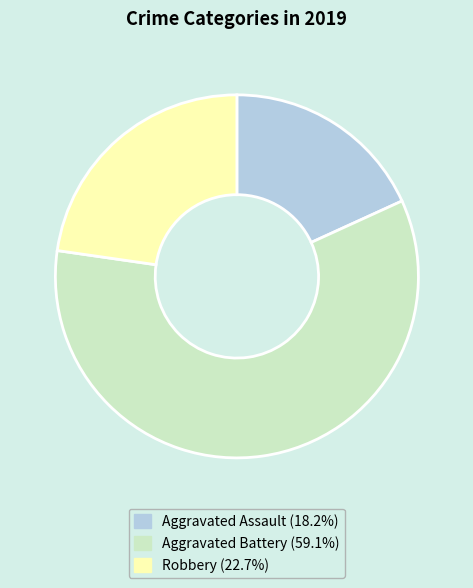

What is the smallest slice in the pie chart?

Aggravated Assault